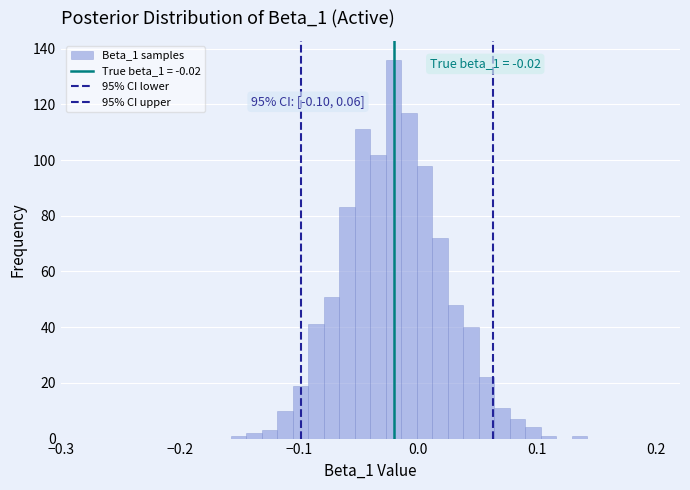

Read against the x-axis, roughly where is the centre of the tallest bar?

-0.02